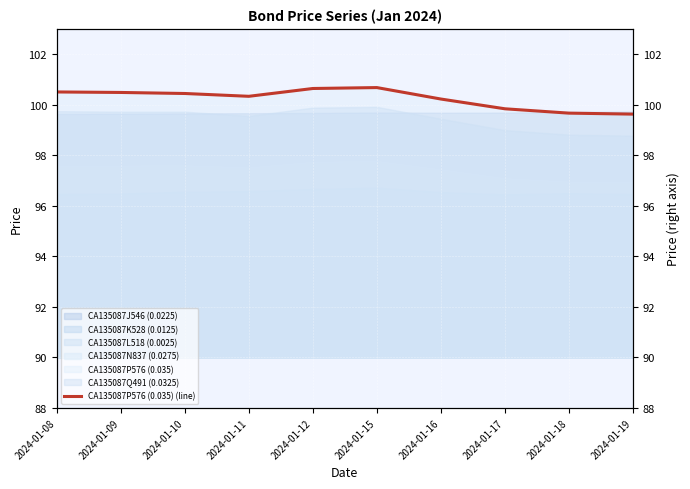

Reading left to right, list all the values displayed in this chart.

2024-01-08=100.5	2024-01-09=100.5	2024-01-10=100.4	2024-01-11=100.3	2024-01-12=100.6	2024-01-15=100.7	2024-01-16=100.2	2024-01-17=99.8	2024-01-18=99.7	2024-01-19=99.6